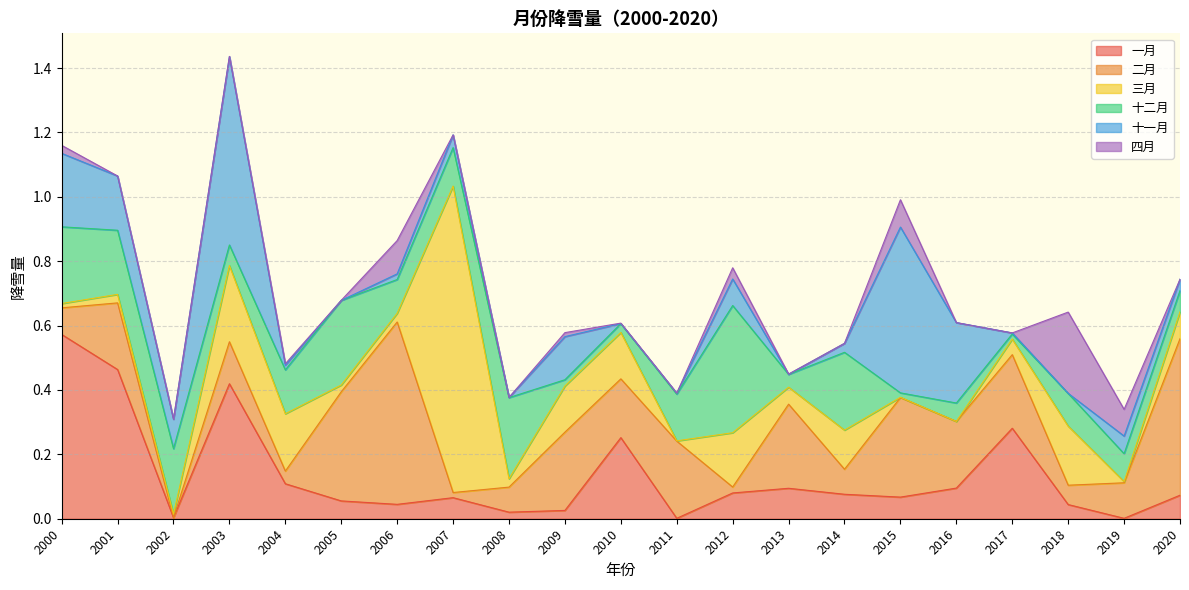

How many times do 一月 and 三月 cross each other?

11